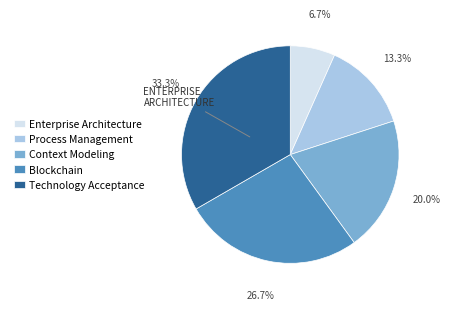

Does any single category account for the majority?

No